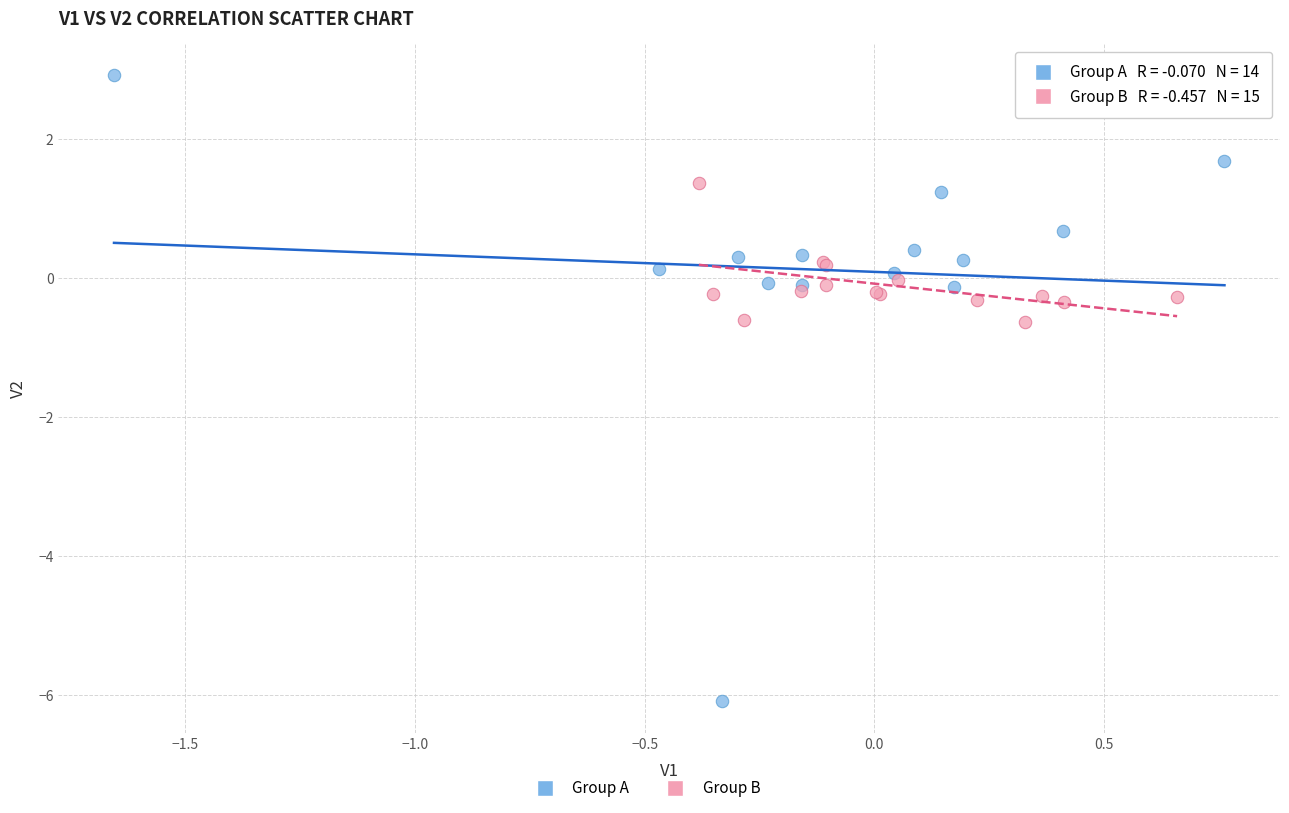

Which series reaches the minimum Y coordinate?

Group A